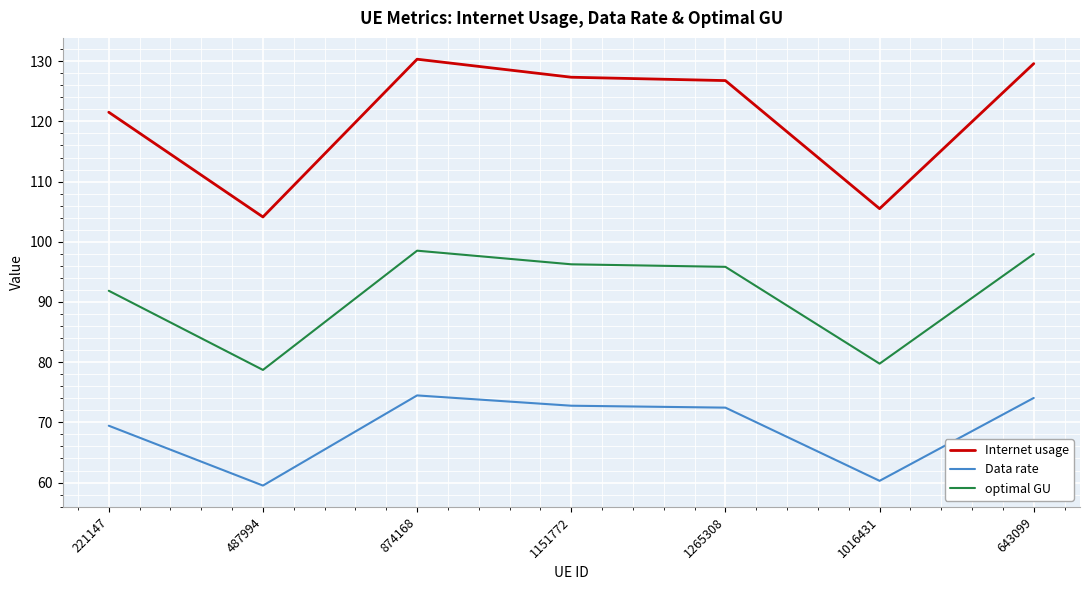

What is the difference between the Data rate values at 487994 and 221147?

9.9